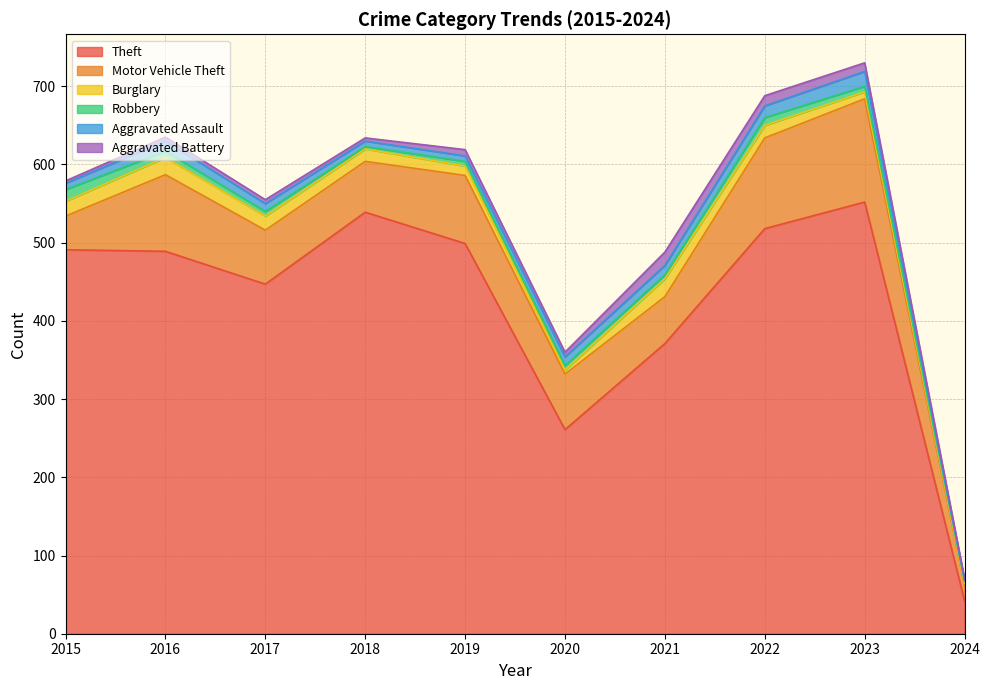

Rank the series by their maximum value, from highest to lowest.

Theft, Motor Vehicle Theft, Burglary, Aggravated Assault, Aggravated Battery, Robbery